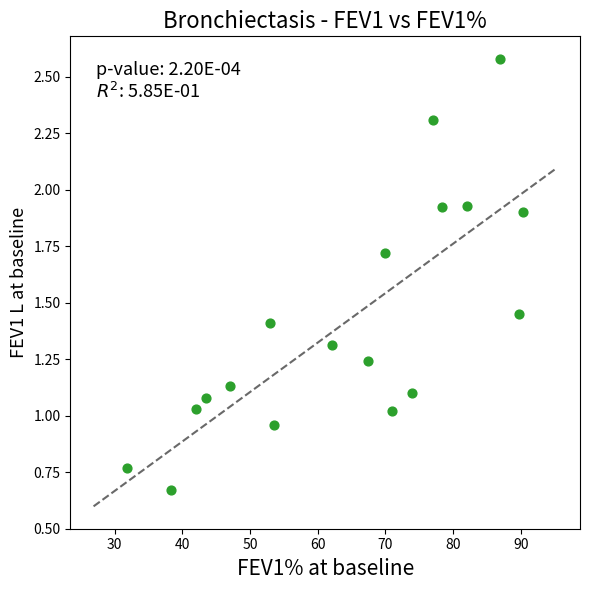

What is the range of X values (max minus min)?

58.5